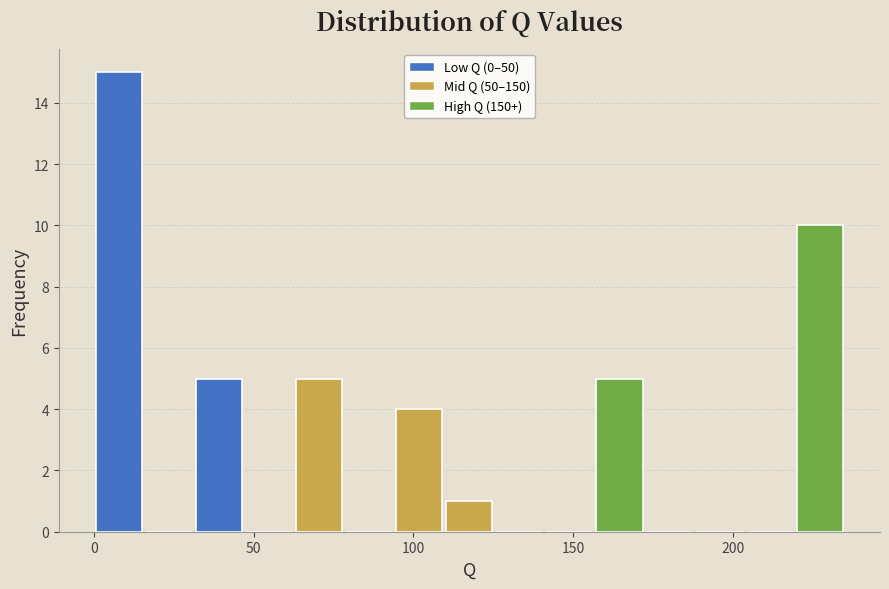

Read against the x-axis, roughly where is the centre of the tallest bar?

10